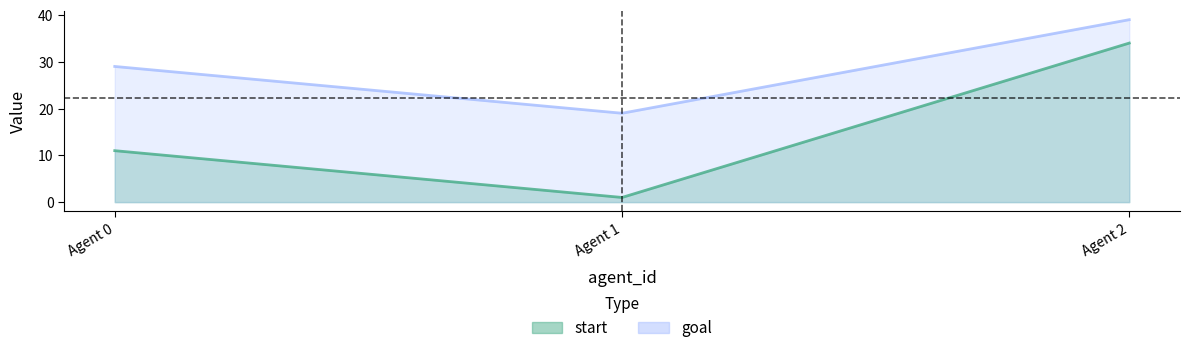

What is the minimum value for start?

1